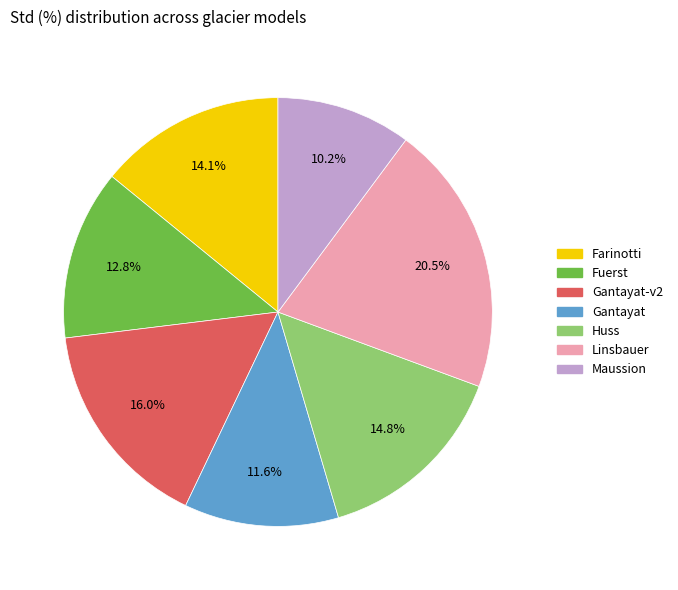

Does any single category account for the majority?

No